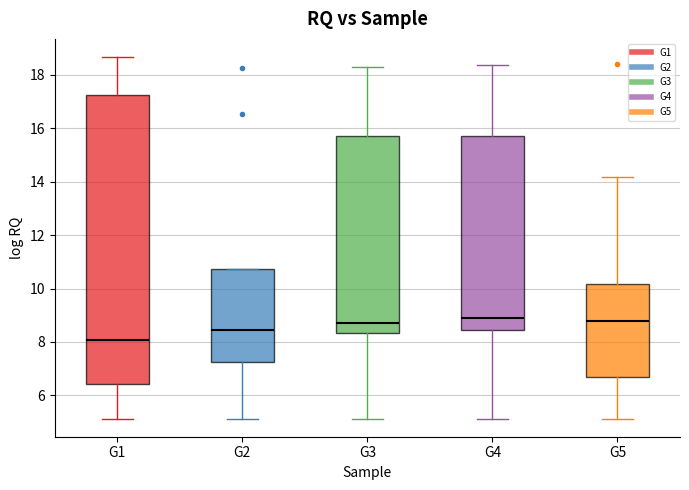

Reading left to right, read every box against the y-axis: the position of its median line, the range the box covers, and the ends of its whiskers. The values are not printed on the chart, so give them approximately, as read against the axis.

G1: median 8.0, box 6.4 to 17.2, whiskers 5.2 to 18.6
G2: median 8.4, box 7.2 to 10.8, whiskers 5.2 to 10.8
G3: median 8.8, box 8.4 to 15.8, whiskers 5.2 to 18.2
G4: median 8.8, box 8.4 to 15.8, whiskers 5.2 to 18.4
G5: median 8.8, box 6.8 to 10.2, whiskers 5.2 to 14.2